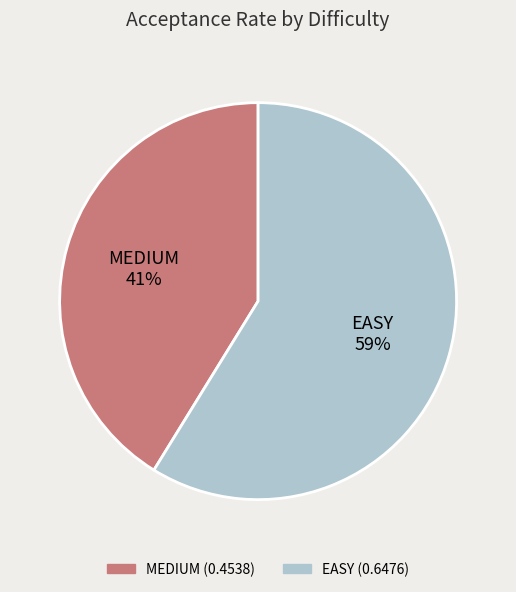

Rank the categories by value from lowest to highest.

MEDIUM, EASY